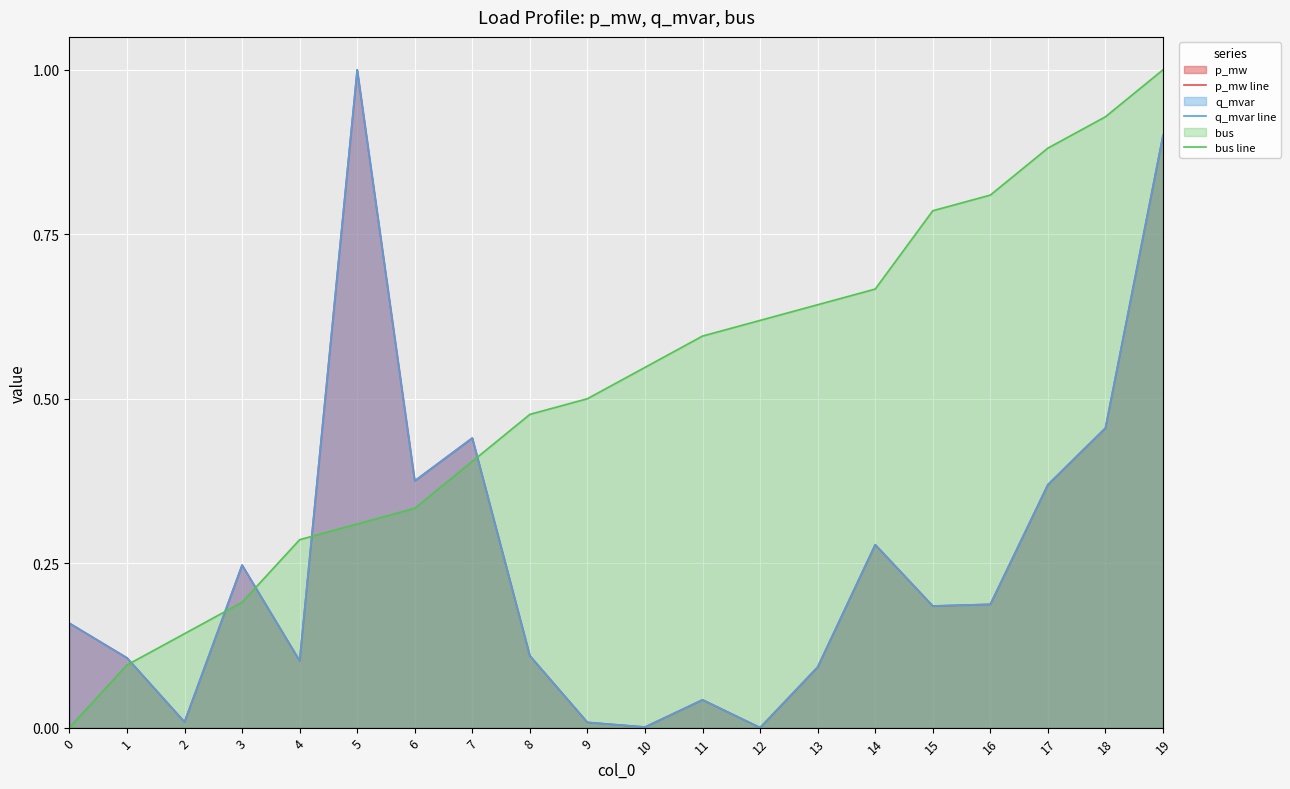

How many series are shown in this chart?

3